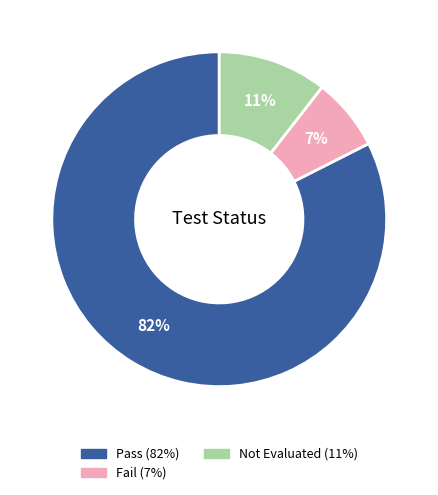

Is there any slice that represents more than half of the pie?

Yes